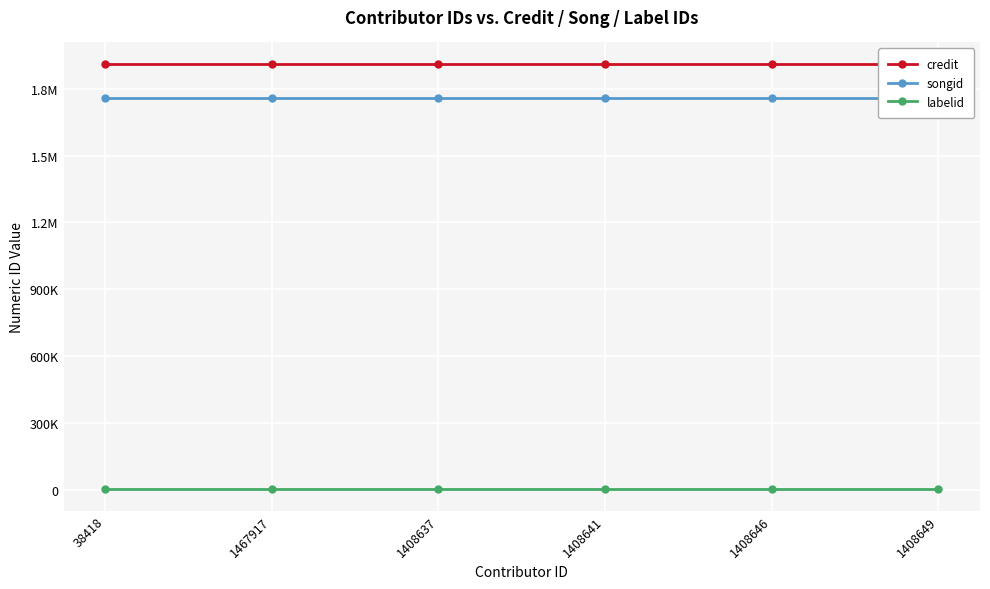

What is the difference between the highest and lowest values at 38418?

1911078